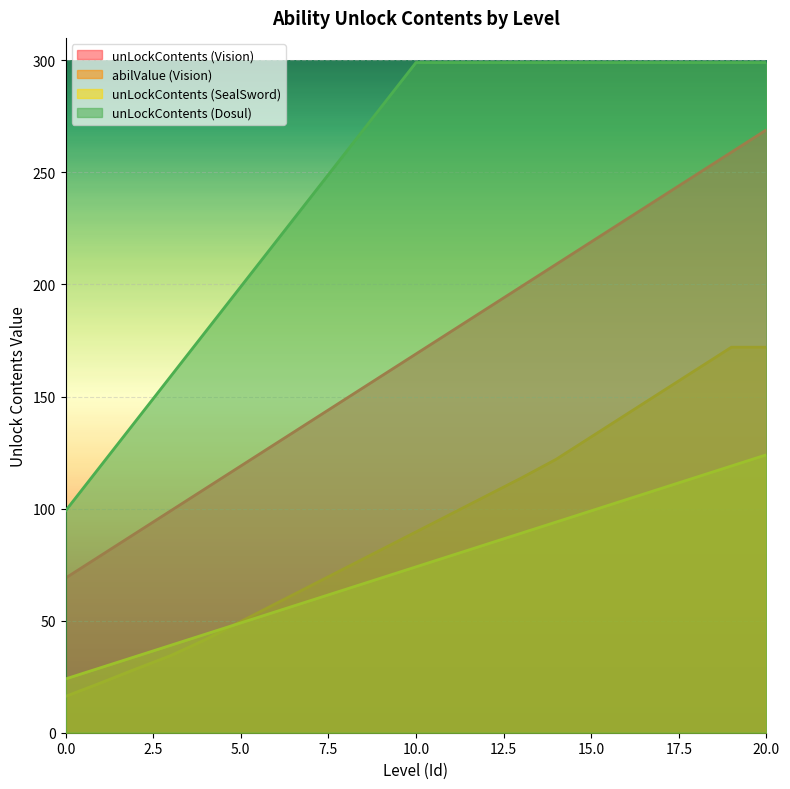

Reading right to left, transcribe all the data shown in this chart.

unLockContents (Vision): 20=269.0	19=259.0	18=249.0	17=239.0	16=229.0	15=219.0	14=209.0	13=199.0	12=189.0	11=179.0	10=169.0	9=159.0	8=149.0	7=139.0	6=129.0	5=119.0	4=109.0	3=99.0	2=89.0	1=79.0	0=69.0
abilValue (Vision): 20=172.0	19=172.0	18=162.0	17=152.0	16=142.0	15=132.0	14=122.0	13=113.6	12=105.6	11=97.6	10=89.6	9=81.6	8=73.6	7=65.6	6=57.6	5=49.6	4=41.6	3=34.4	2=28.4	1=22.2	0=16.2
unLockContents (SealSword): 20=124.0	19=119.0	18=114.0	17=109.0	16=104.0	15=99.0	14=94.0	13=89.0	12=84.0	11=79.0	10=74.0	9=69.0	8=64.0	7=59.0	6=54.0	5=49.0	4=44.0	3=39.0	2=34.0	1=29.0	0=24.0
unLockContents (Dosul): 20=299.0	19=299.0	18=299.0	17=299.0	16=299.0	15=299.0	14=299.0	13=299.0	12=299.0	11=299.0	10=299.0	9=279.0	8=259.0	7=239.0	6=219.0	5=199.0	4=179.0	3=159.0	2=139.0	1=119.0	0=99.0